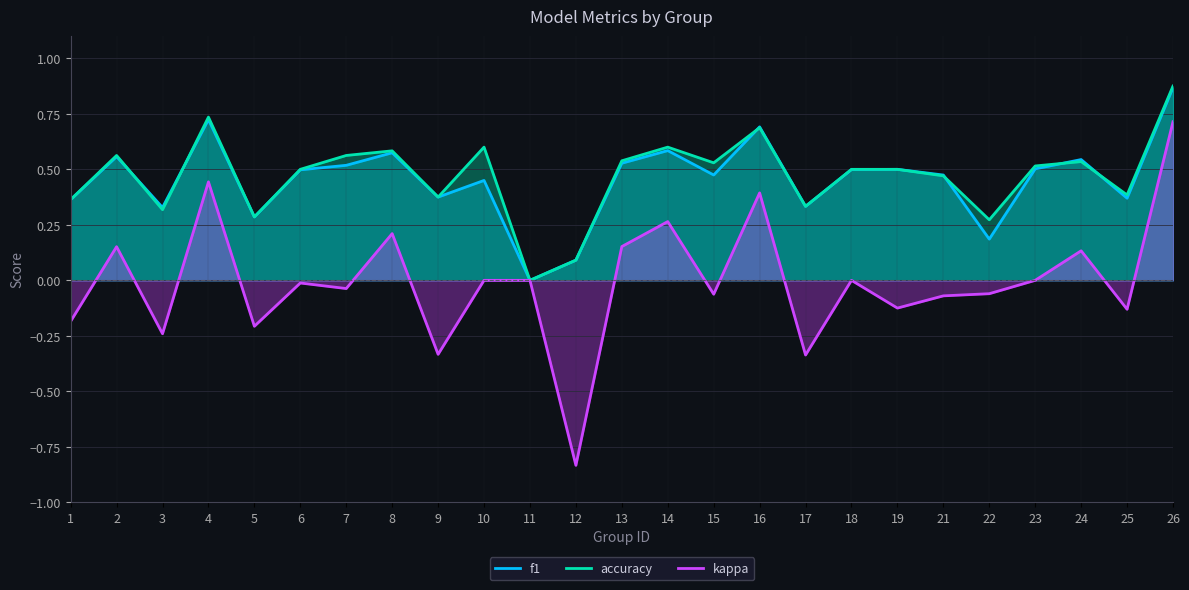

How many values in kappa are below zero?

13